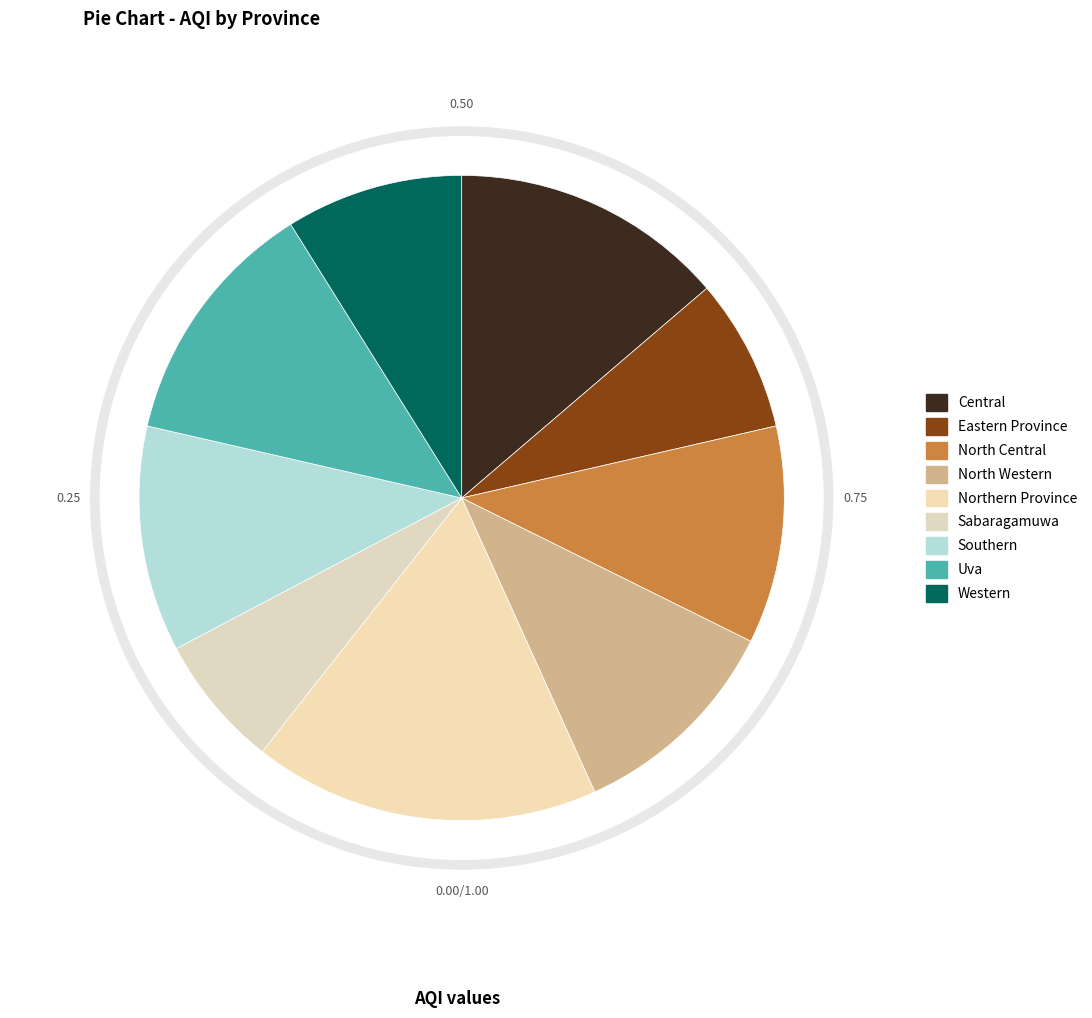

Does Central represent more than half of the total?

No